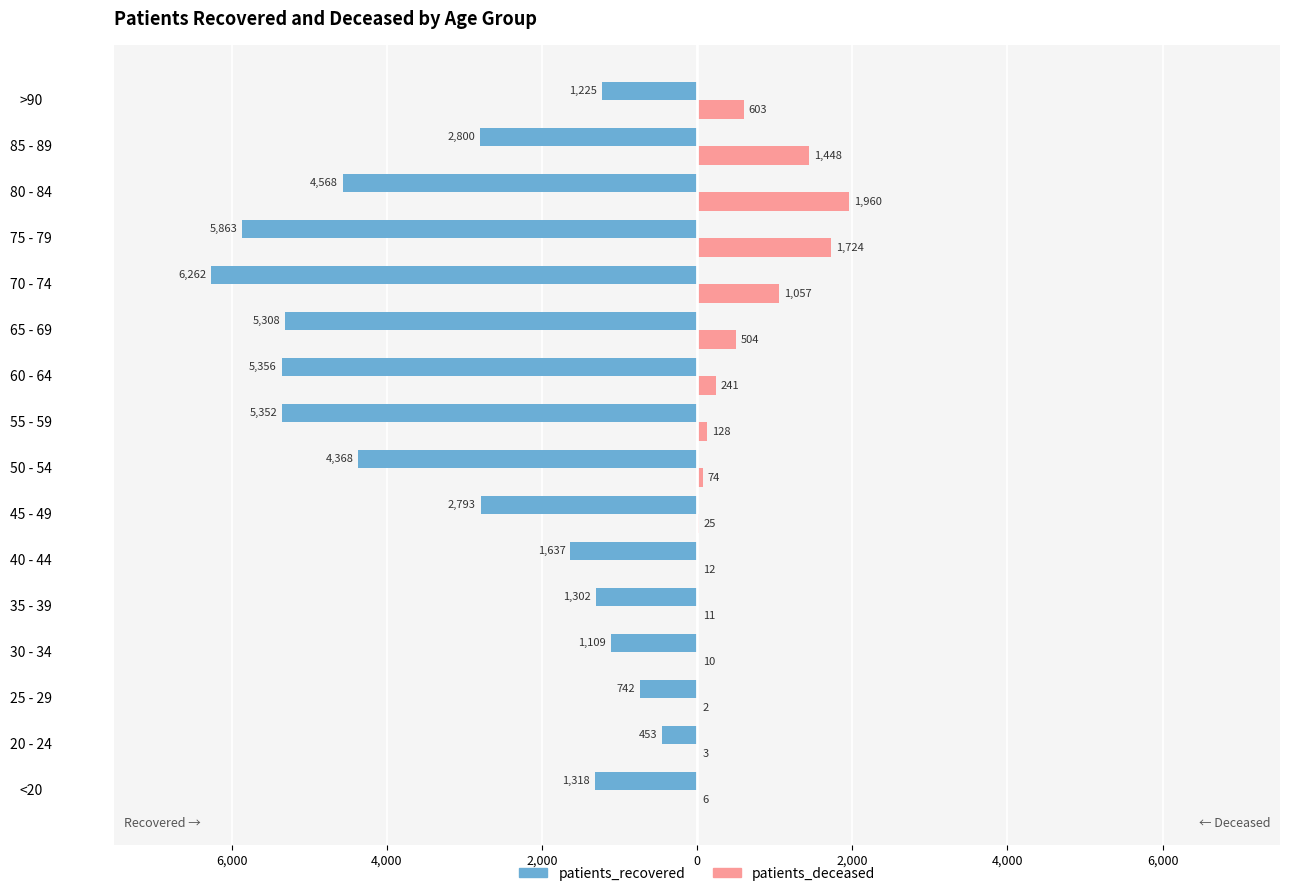

What are all the series names shown in the legend?

patients_recovered, patients_deceased